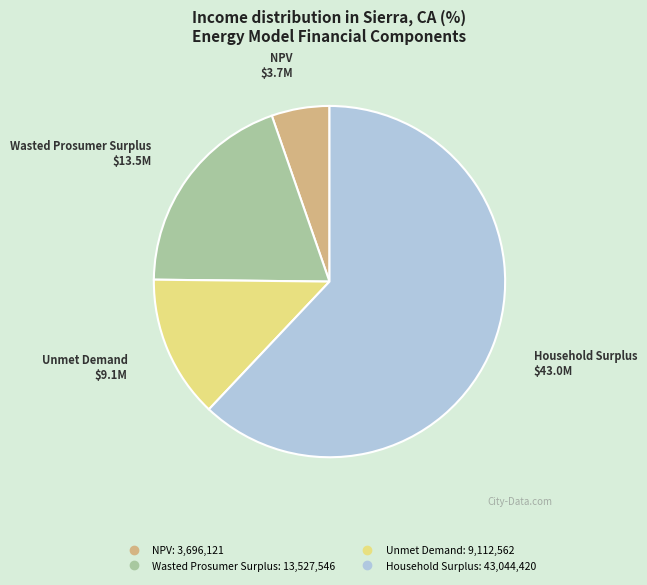

What is the smallest slice in the pie chart?

NPV